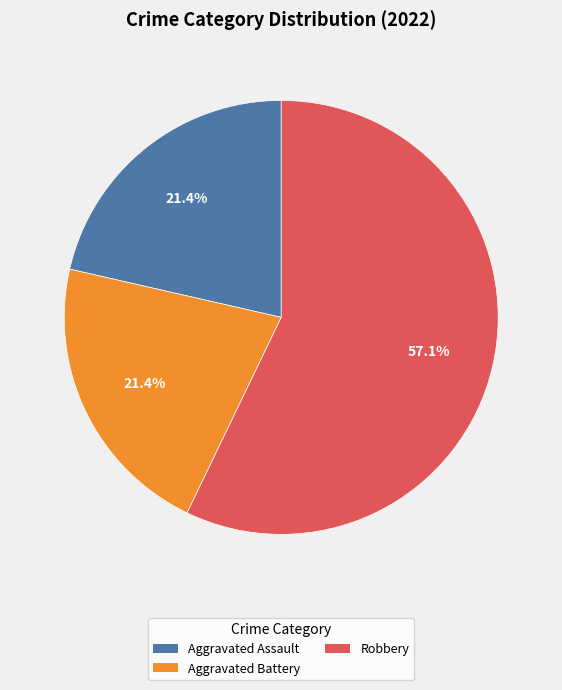

Which category has the biggest portion of the pie?

Robbery